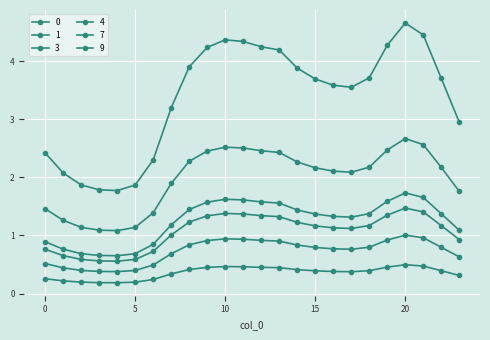

Is this an area chart (filled region under the line)?

No